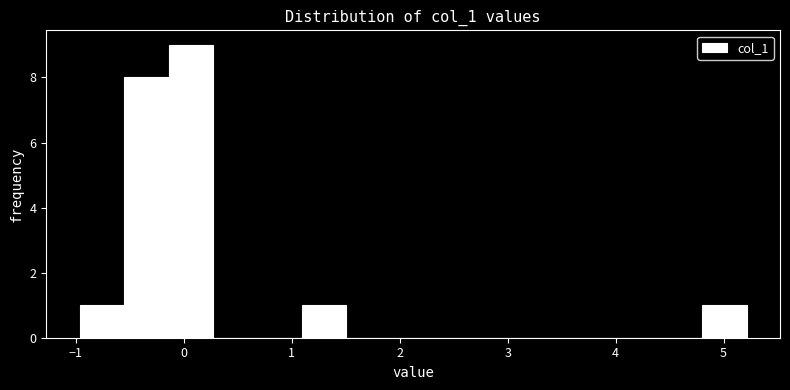

How tall is the bar that spans 4.8 to 5.2 on the x-axis? Neither the bar edges nor the heights are printed on the chart, so give them approximately, as read against the axes.

1